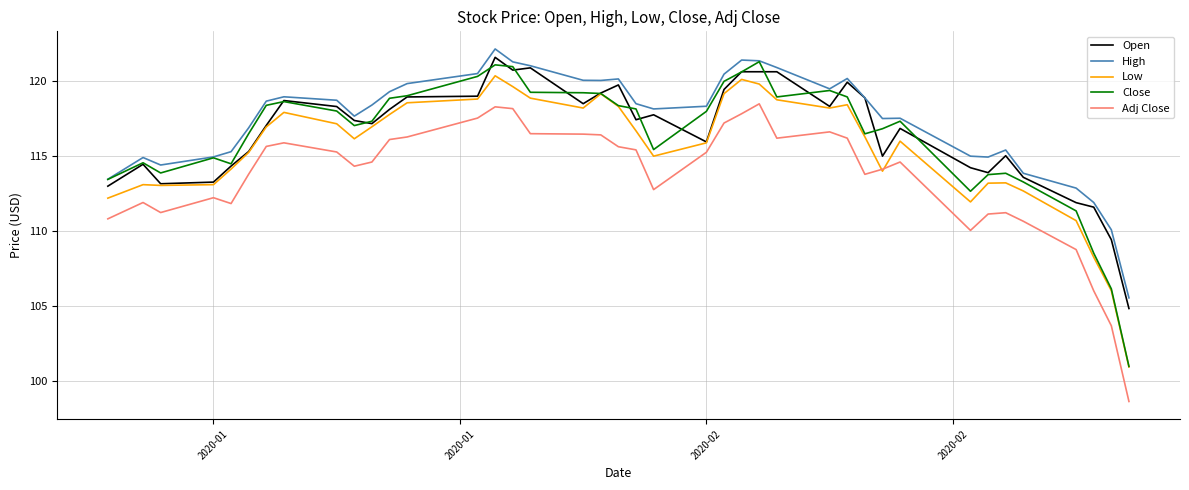

How many distinct data groups are displayed?

5